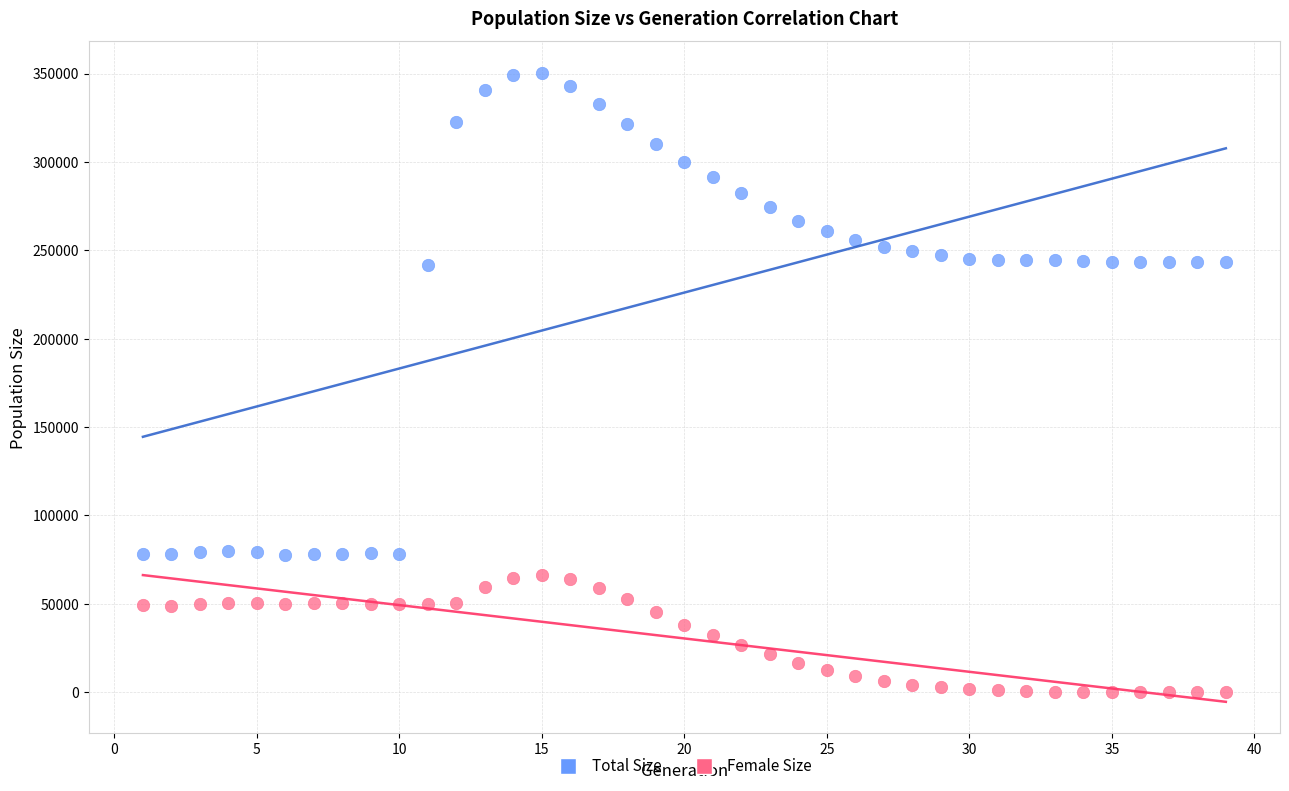

Across all data points, what is the range of Y values (max minus min)?

350480